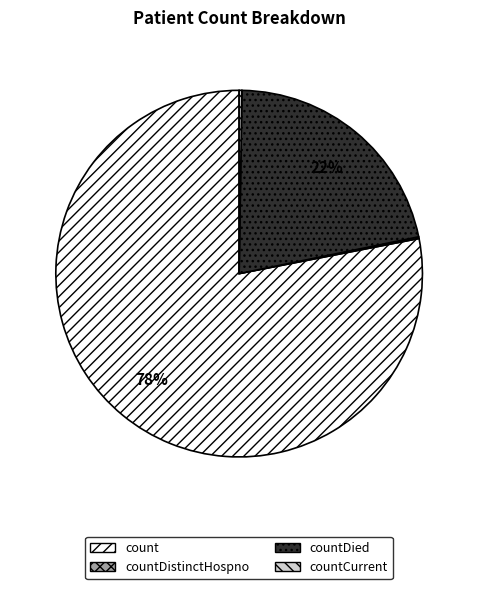

True or false: count accounts for 91% of the total.

False